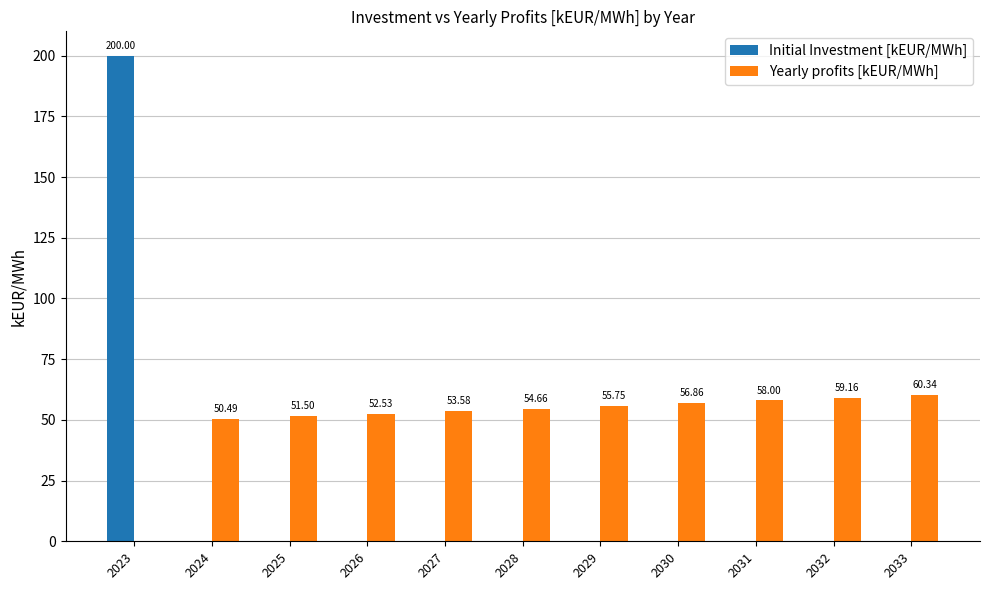

At which label does Yearly profits [kEUR/MWh] first exceed 54?

2028